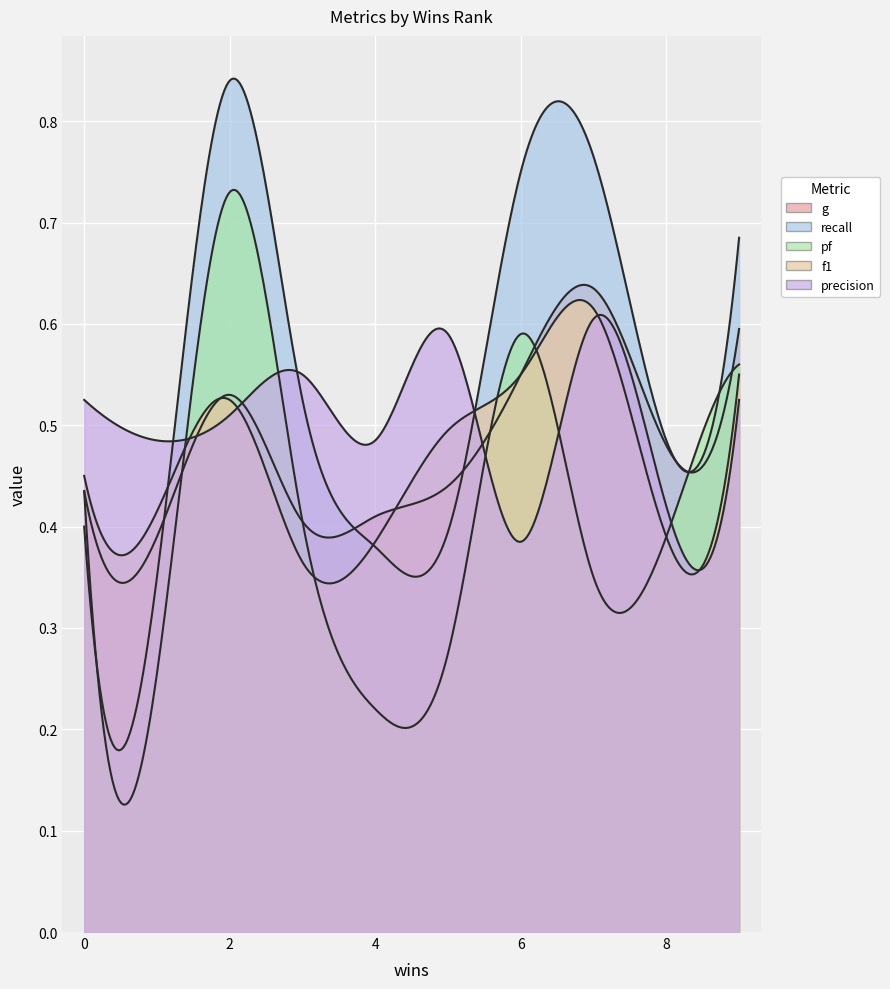

Reading left to right, what are all the values shown in this chart?

g: 0=0.4	1=0.4	2=0.5	3=0.4	4=0.4	5=0.4	6=0.6	7=0.6	8=0.5	9=0.6
recall: 0=0.4	1=0.3	2=0.8	3=0.5	4=0.4	5=0.4	6=0.8	7=0.8	8=0.5	9=0.7
pf: 0=0.4	1=0.3	2=0.7	3=0.4	4=0.2	5=0.3	6=0.6	7=0.3	8=0.4	9=0.6
f1: 0=0.5	1=0.4	2=0.5	3=0.4	4=0.4	5=0.5	6=0.6	7=0.6	8=0.4	9=0.6
precision: 0=0.5	1=0.5	2=0.5	3=0.6	4=0.5	5=0.6	6=0.4	7=0.6	8=0.4	9=0.5